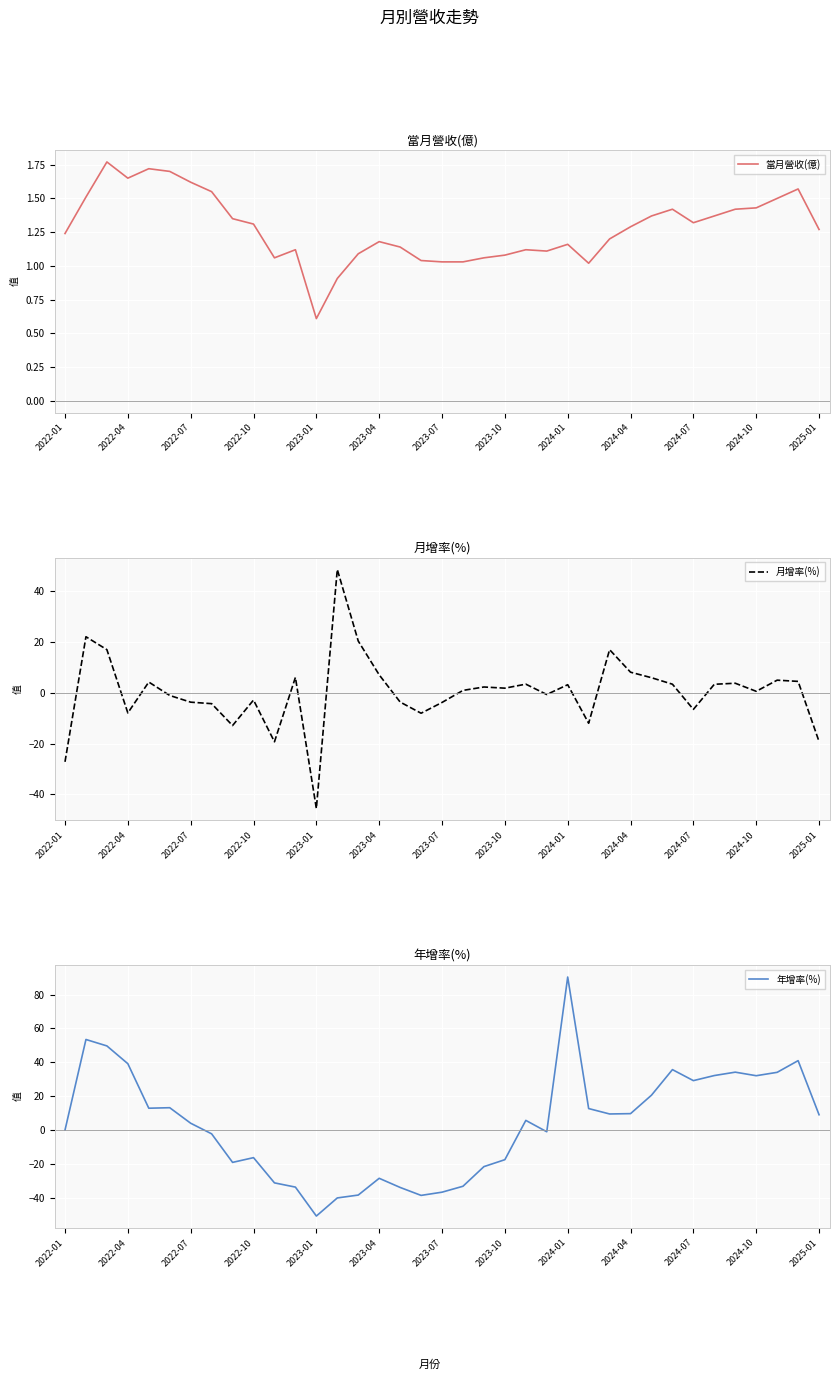

Rank the series by their maximum value, from highest to lowest.

年增率(%), 月增率(%), 當月營收(億)